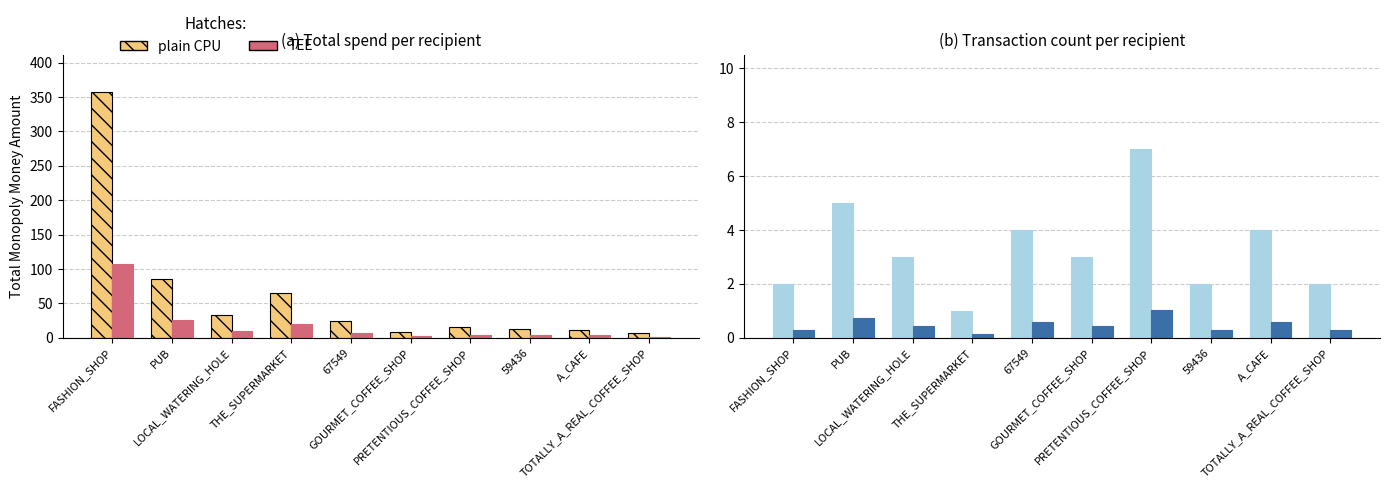

Rank the series at 59436 from lowest to highest value.

TEE (count), plain CPU (count), TEE (total), plain CPU (total)